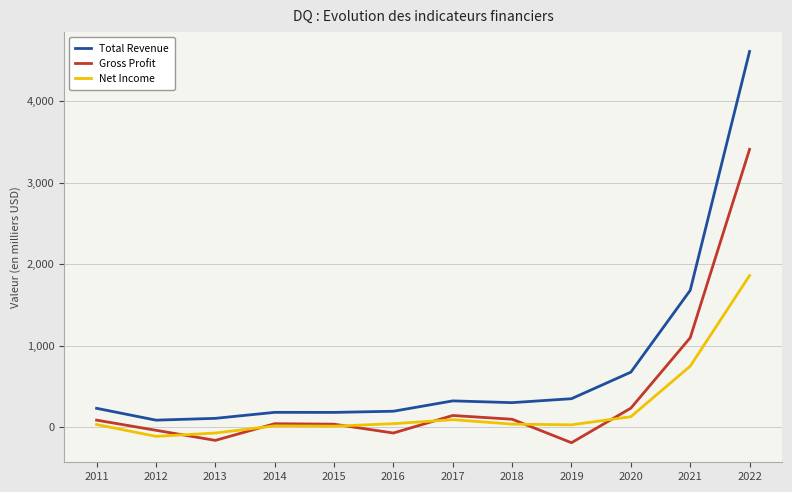

Where is Gross Profit nearest to the value 1609?

2021